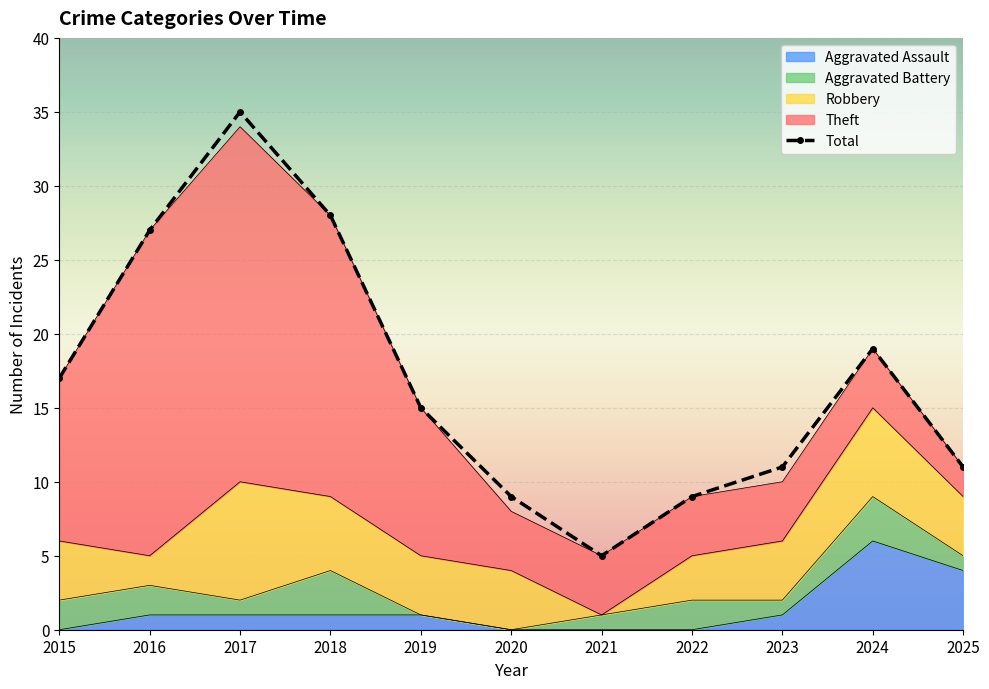

True or false: Theft has more than 0 points higher than both neighbors.

True